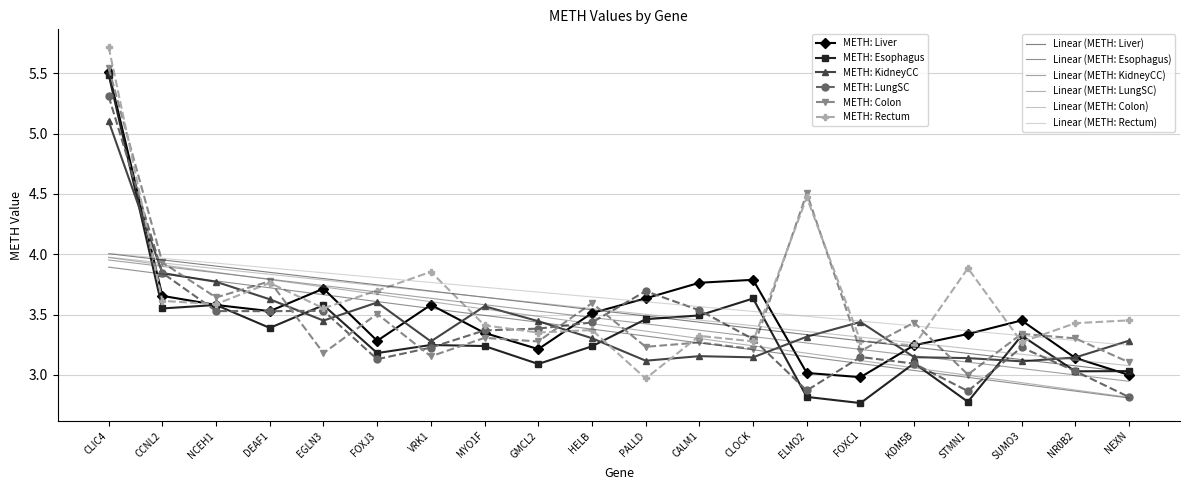

What is the total value across all series at GMCL2?

41.1